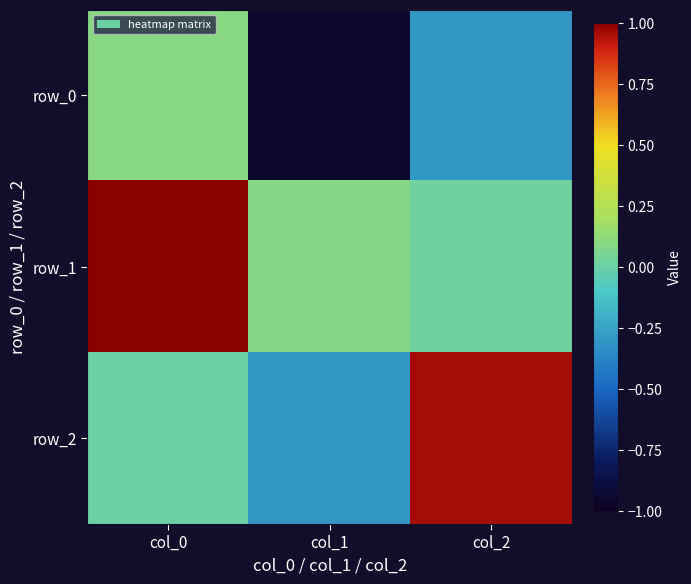

Rank the series at col_1 from highest to lowest value.

row_1, row_2, row_0